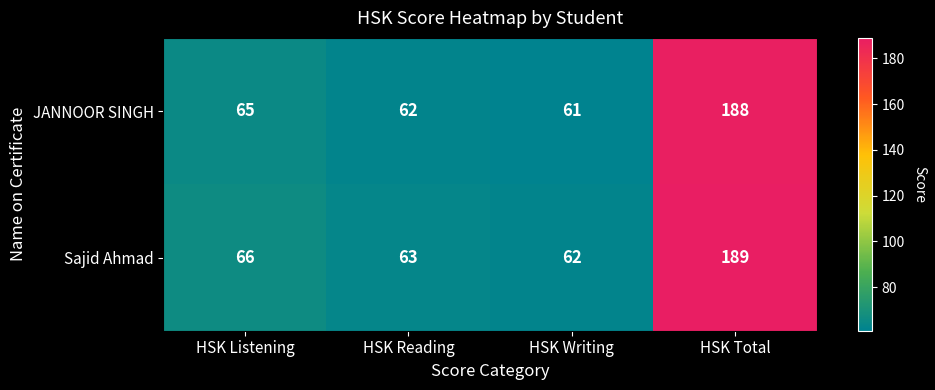

Which series has the largest range (max minus min)?

JANNOOR SINGH